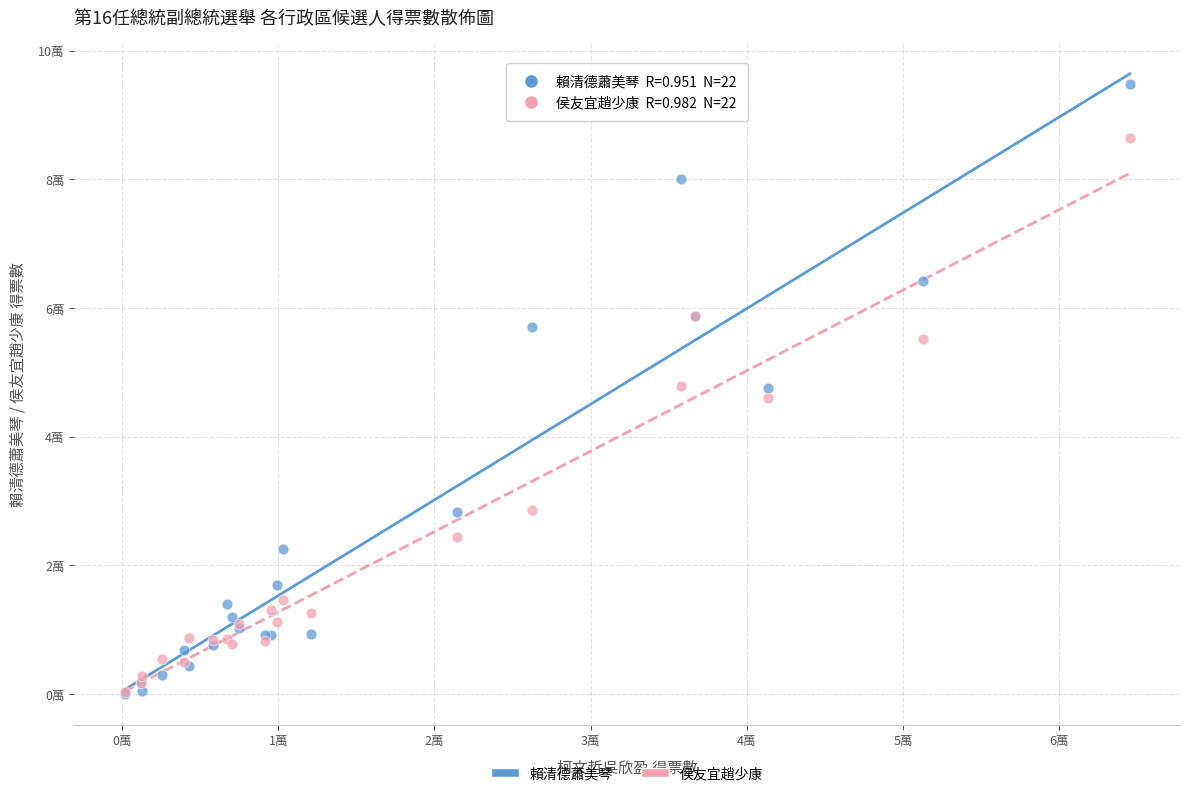

Which series has the largest Y range (max minus min)?

賴清德蕭美琴